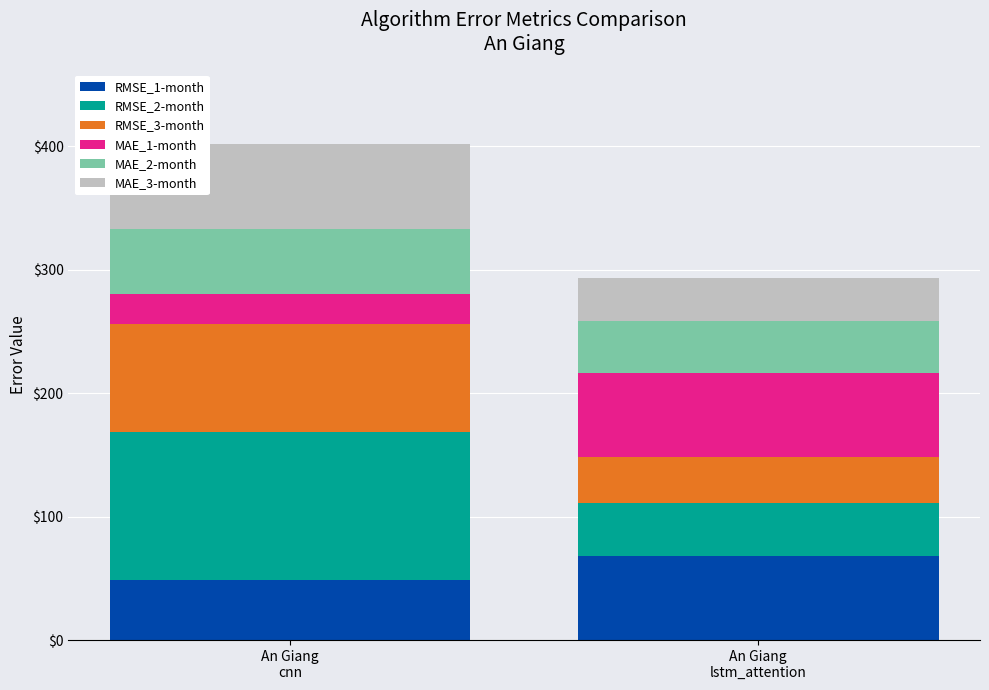

What is the total value across all series at An Giang
cnn?

401.7